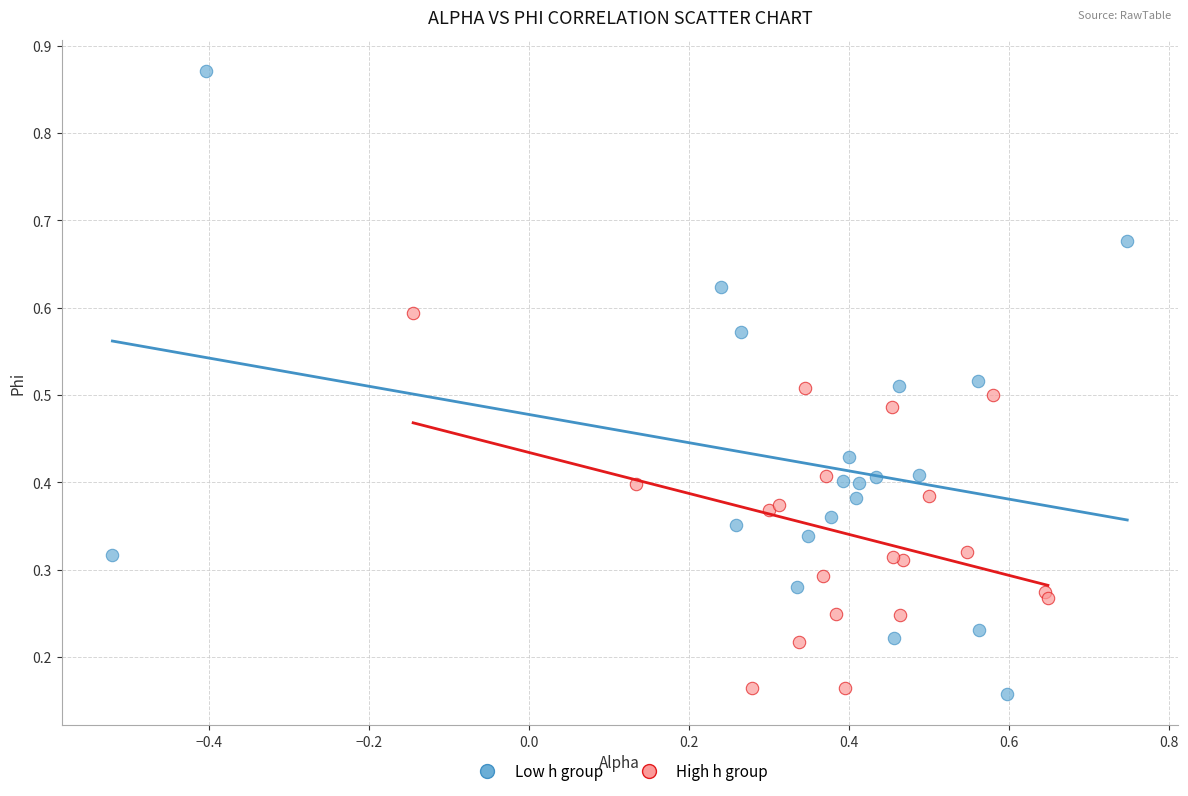

Which series reaches the maximum Y coordinate?

Low h group